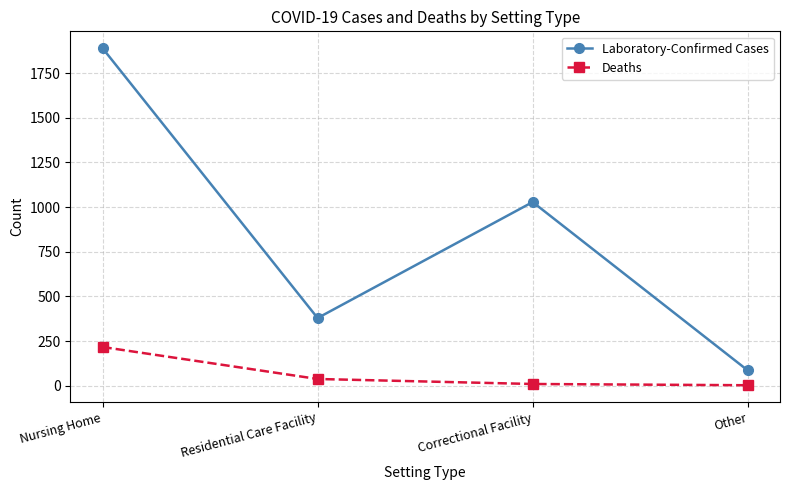

What is the maximum value shown in the chart?

1889